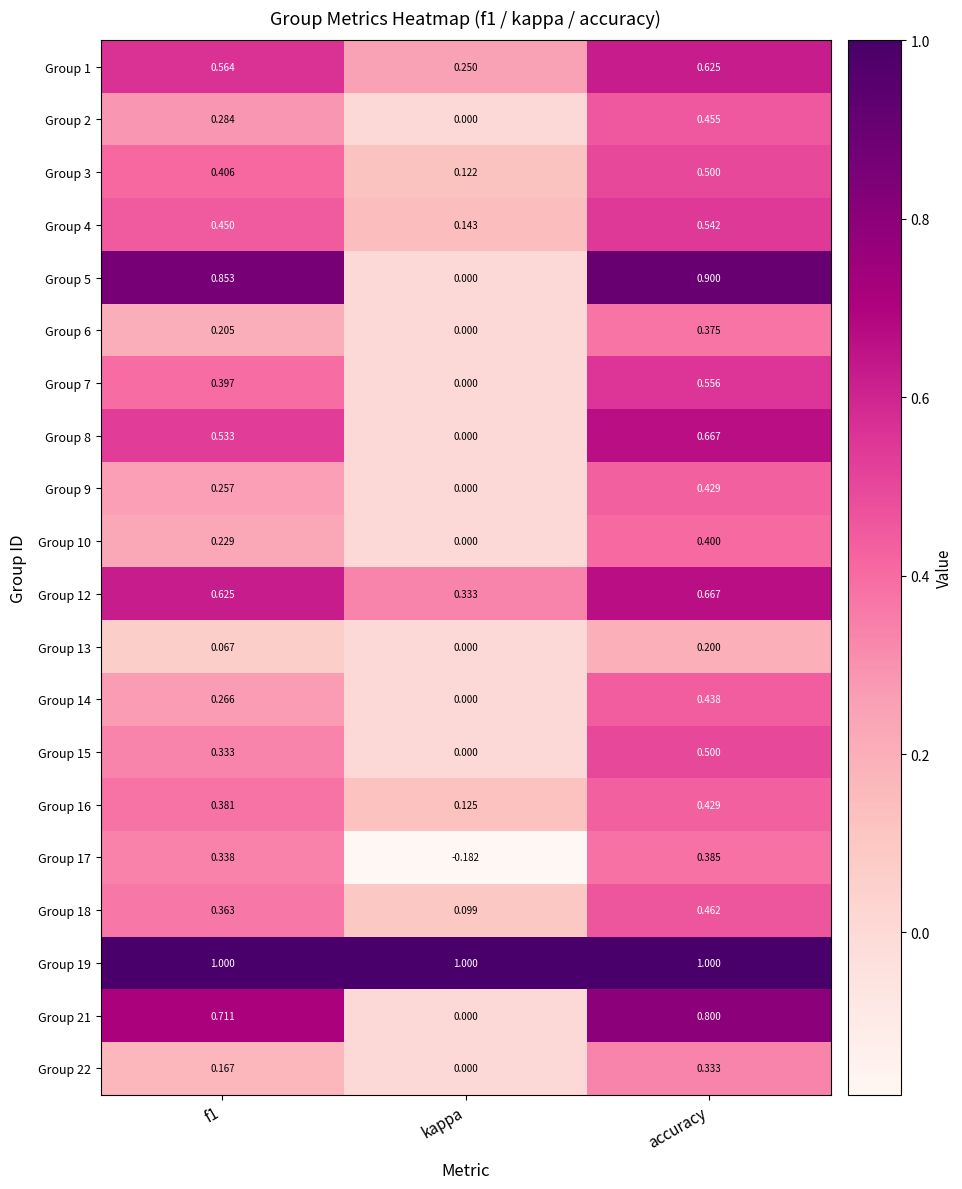

Where is Group 2 nearest to the value 0?

kappa